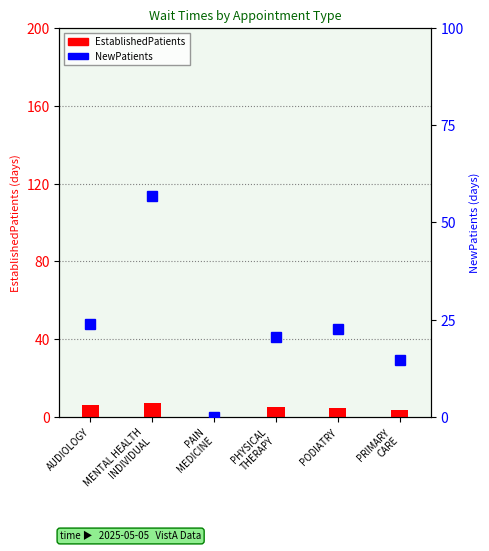

What is the label of the 2nd bar from the right?

PODIATRY